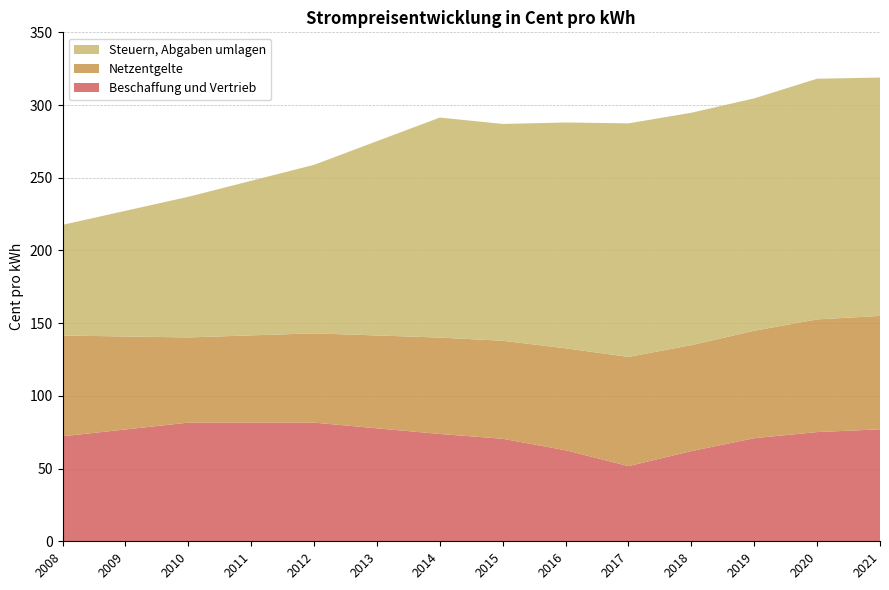

Reading left to right, transcribe all the data shown in this chart.

Beschaffung und Vertrieb: 2008=72.2	2009=76.9	2010=81.6	2011=81.6	2012=81.6	2013=77.7	2014=73.8	2015=70.5	2016=62.6	2017=51.7	2018=62.0	2019=70.9	2020=75.1	2021=77.0
Netzentgelte: 2008=69.3	2009=64.0	2010=58.6	2011=60.0	2012=61.4	2013=63.9	2014=66.3	2015=67.4	2016=70.1	2017=75.1	2018=72.9	2019=73.9	2020=77.5	2021=78.0
Steuern, Abgaben umlagen: 2008=76.1	2009=86.4	2010=96.7	2011=106.3	2012=115.9	2013=133.6	2014=151.3	2015=149.1	2016=155.3	2017=160.6	2018=159.8	2019=159.8	2020=165.5	2021=163.9